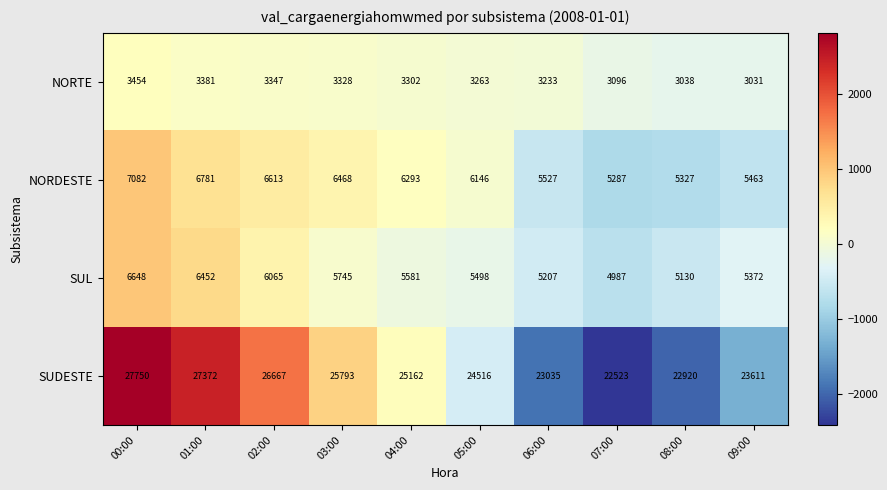

The NORDESTE series shows 5327 at 08:00. True or false?

True